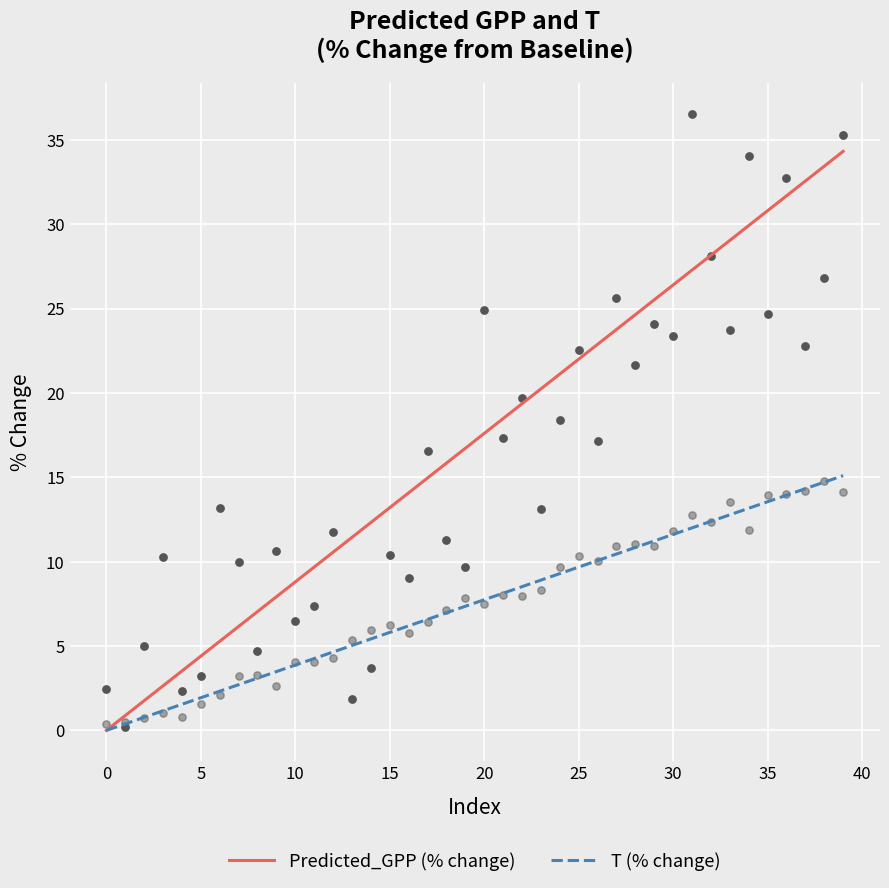

Which series has the largest total across all categories?

Predicted_GPP (% change)